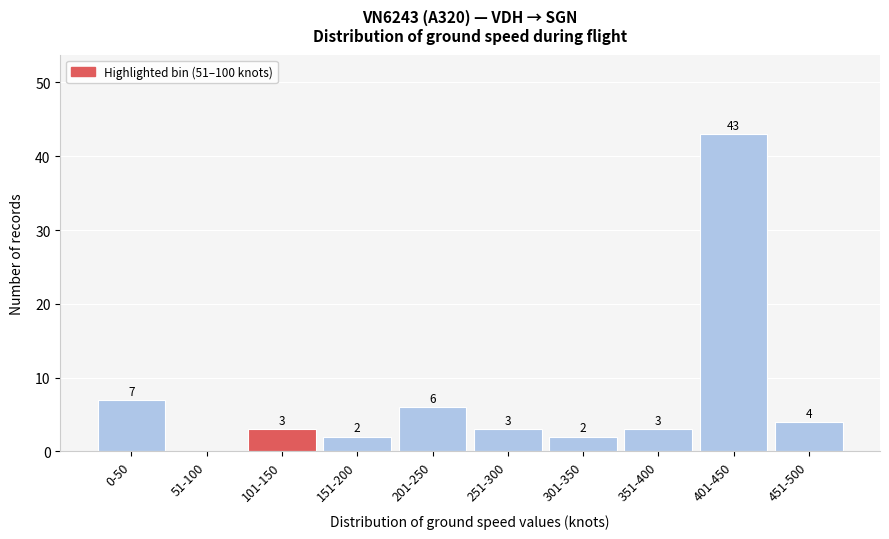

Reading left to right, extract all data points from this chart.

0-50=7	51-100=0	101-150=3	151-200=2	201-250=6	251-300=3	301-350=2	351-400=3	401-450=43	451-500=4